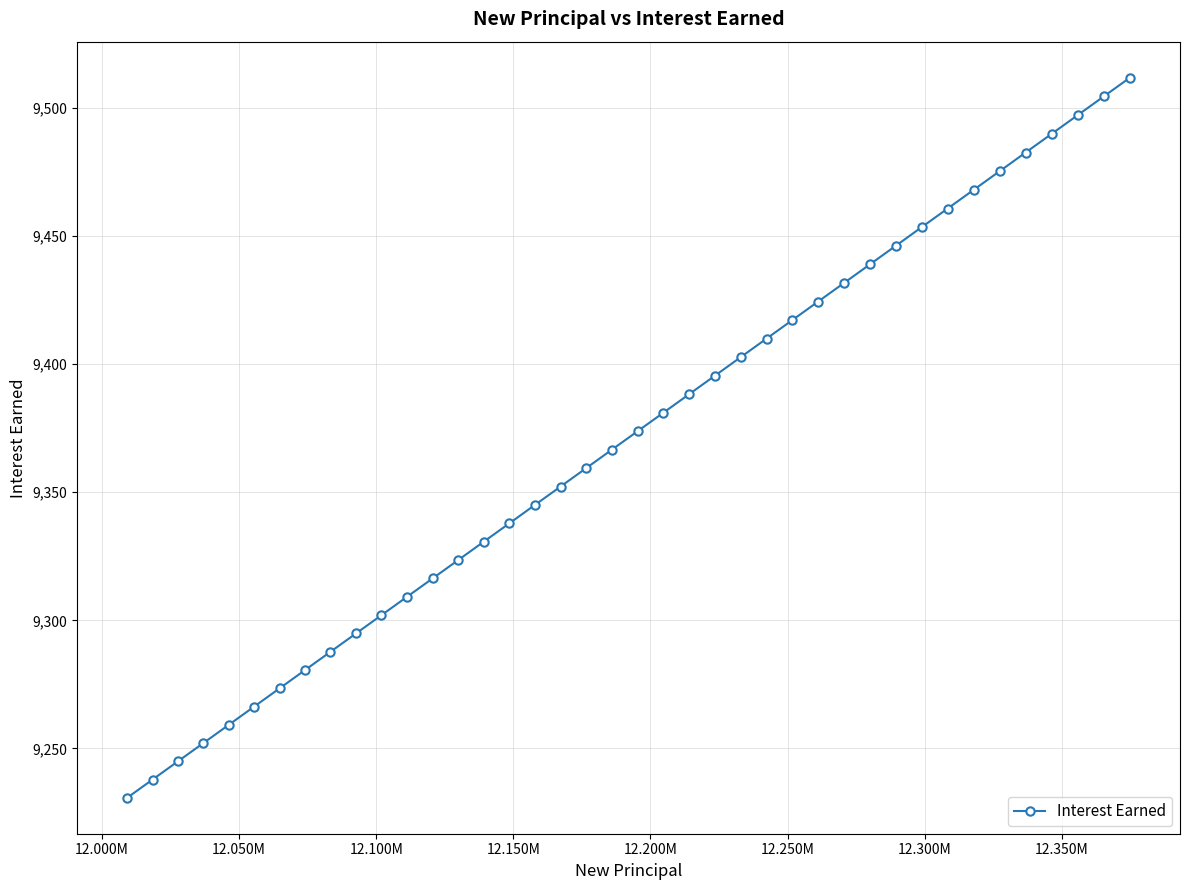

What is the maximum value shown in the chart?

9511.8